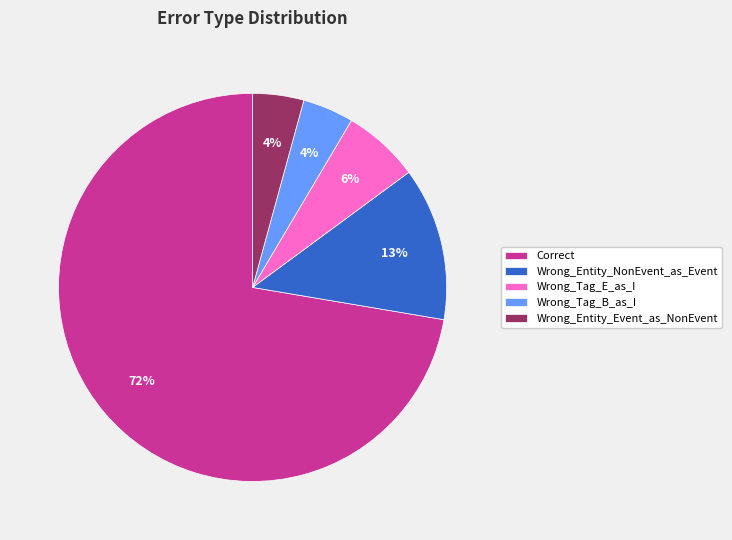

How many segments does this pie chart have?

5